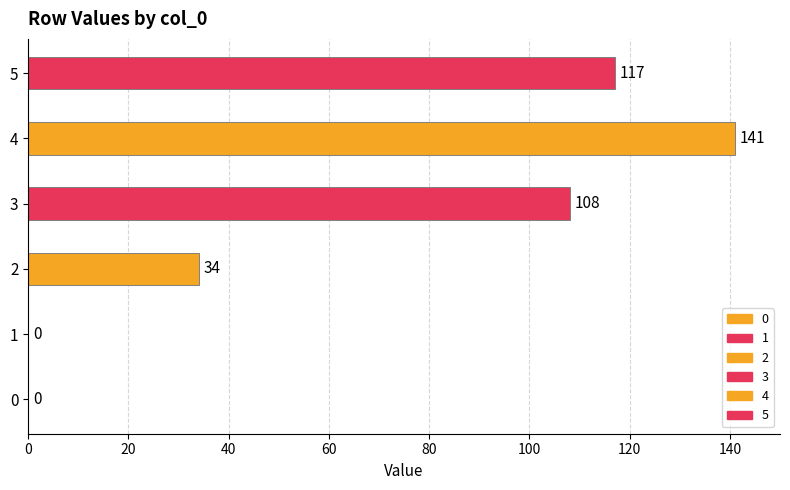

How many categories are shown in the chart?

6